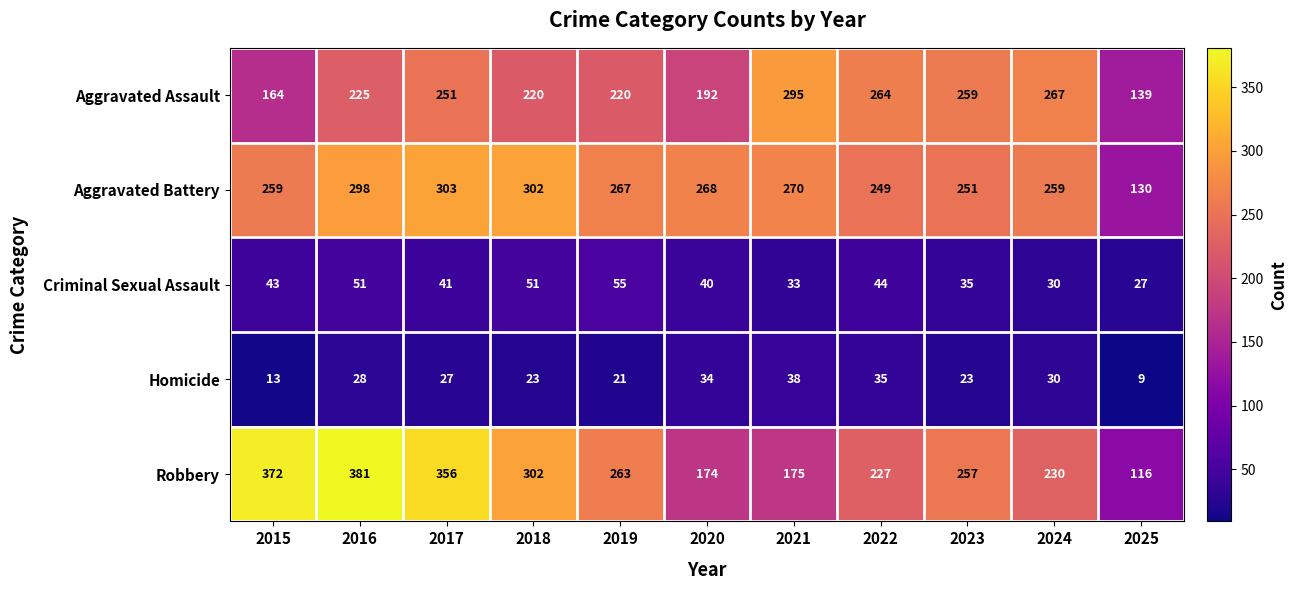

Rank the series by their maximum value, from highest to lowest.

Robbery, Aggravated Battery, Aggravated Assault, Criminal Sexual Assault, Homicide